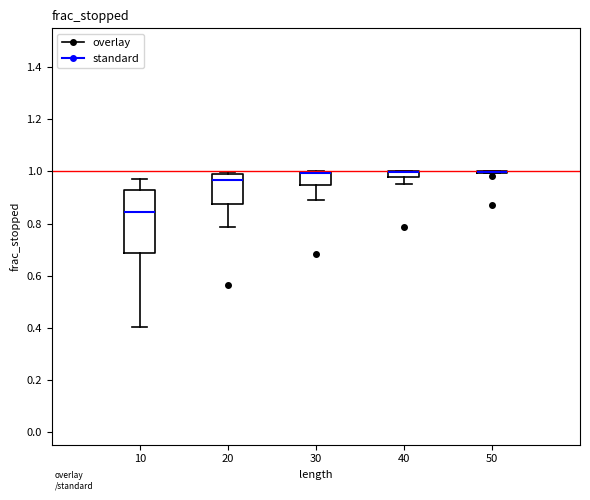

Where does the lower whisker of the box at x = 20 end on the y-axis? The values are not printed on the chart, so give them approximately, as read against the axis.

0.78